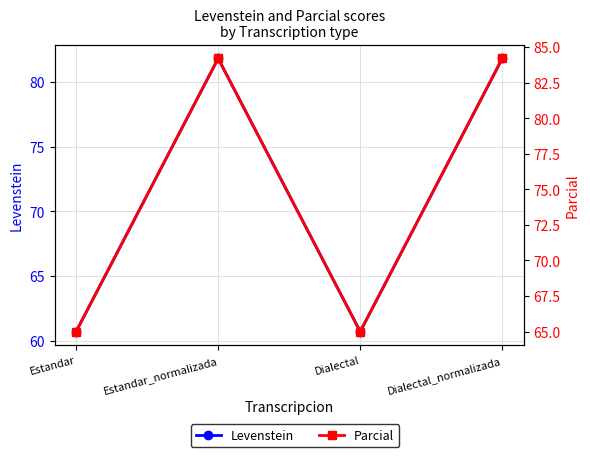

Reading right to left, extract all data points from this chart.

Levenstein: Dialectal_normalizada=81.8	Dialectal=60.7	Estandar_normalizada=81.8	Estandar=60.7
Parcial: Dialectal_normalizada=84.2	Dialectal=65.0	Estandar_normalizada=84.2	Estandar=65.0